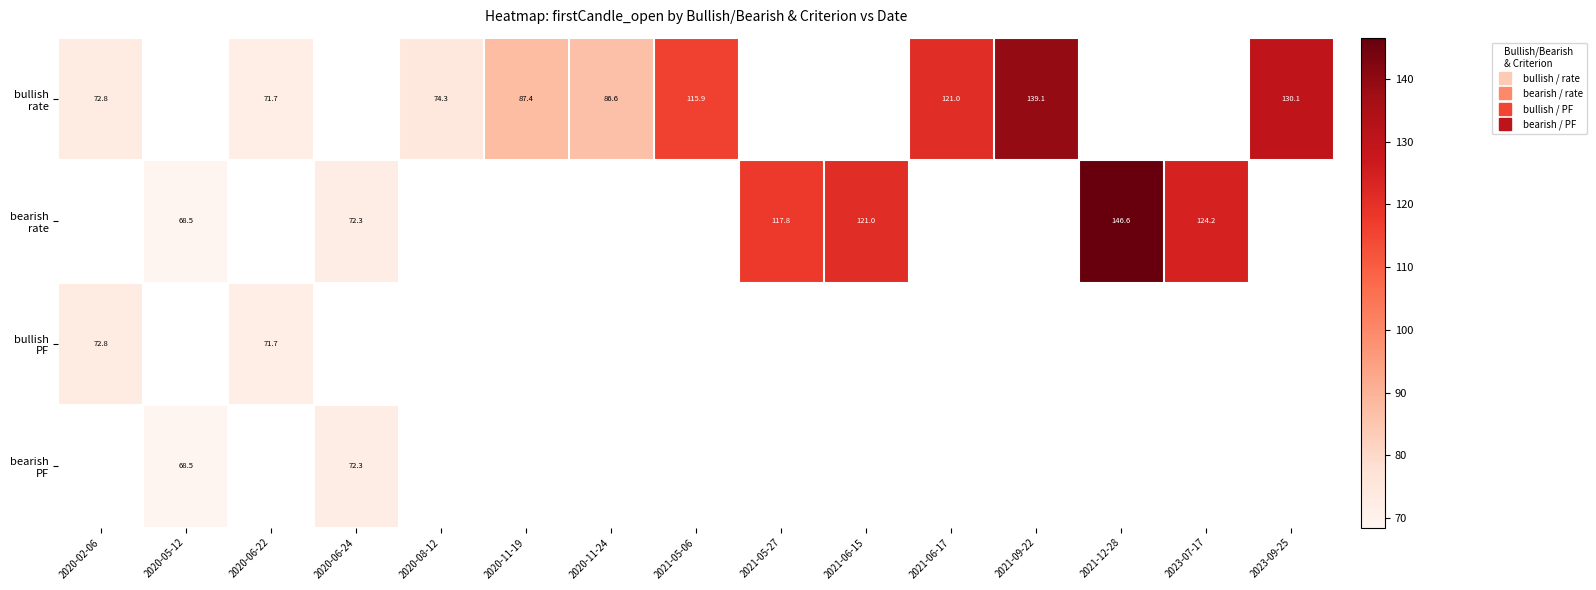

At which label does bullish PF reach its minimum?

2020-06-22